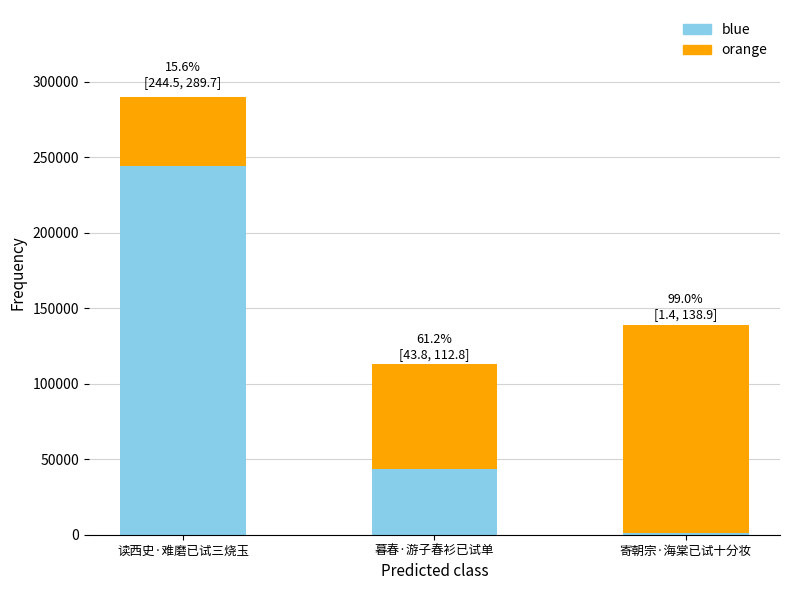

The chart shows a value of 208212 at 寄朝宗·海棠已试十分妆. True or false?

False